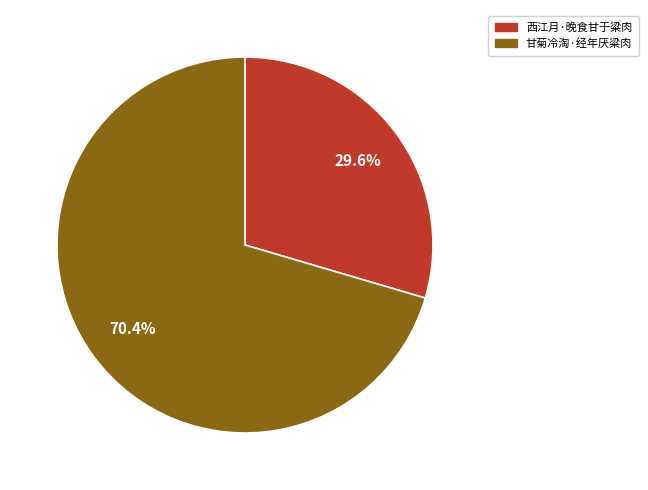

To the nearest percent, what is the difference between the 甘菊冷淘·经年厌粱肉 and 西江月·晚食甘于粱肉 slice percentages?

41%